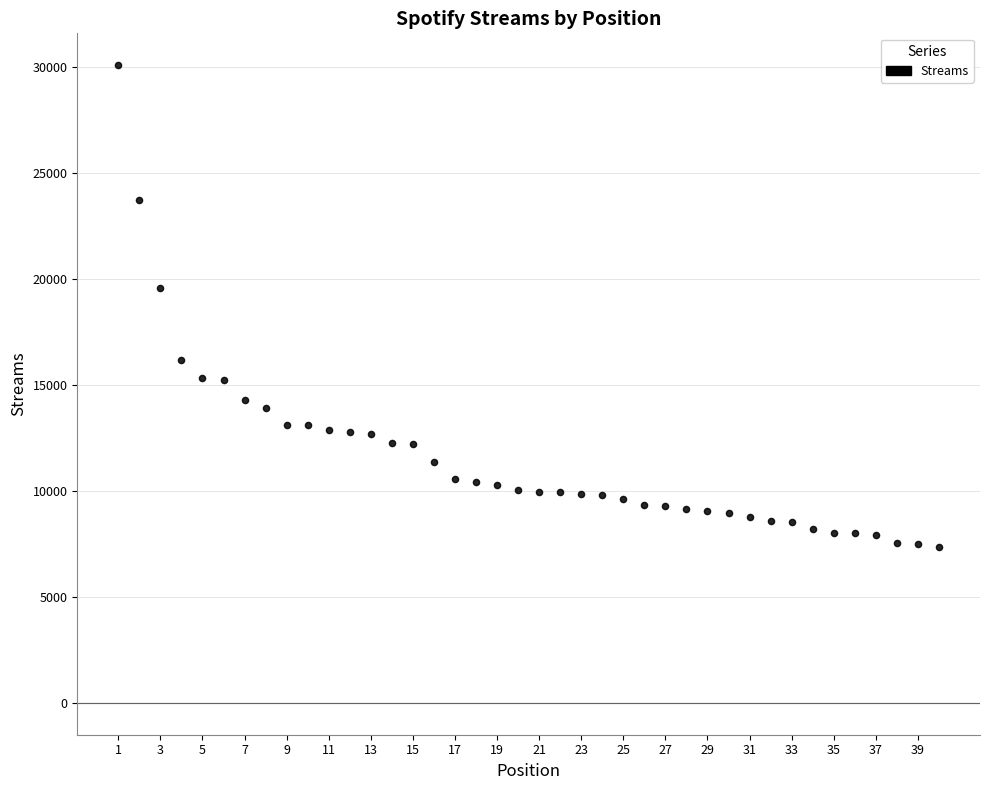

What Y value in the scatter plot is closest to 18728?

19566